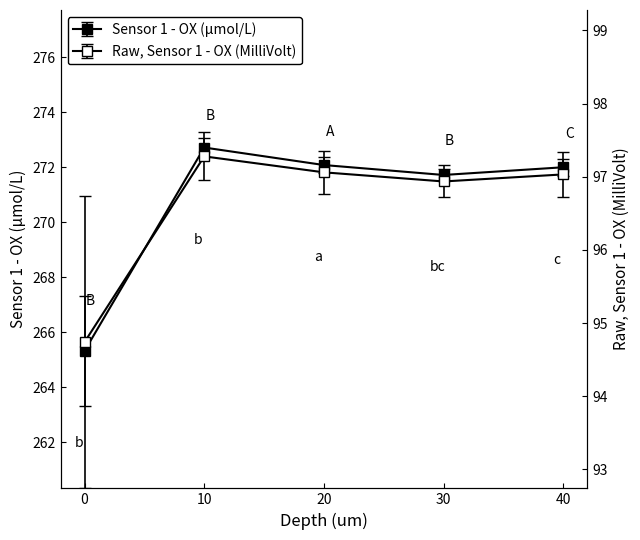

At which label is Raw, Sensor 1 - OX (MilliVolt) closest to 96?

30